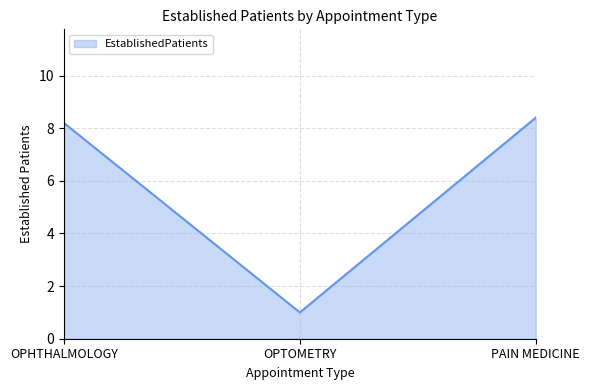

How many lines are shown in the chart?

1